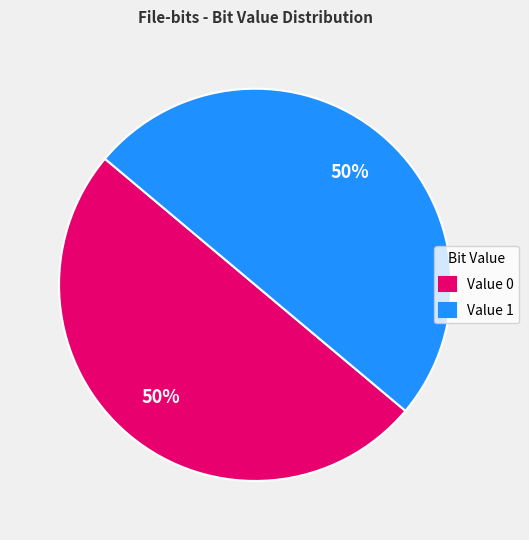

To the nearest percent, what is the combined percentage of Value 0 and Value 1?

100%